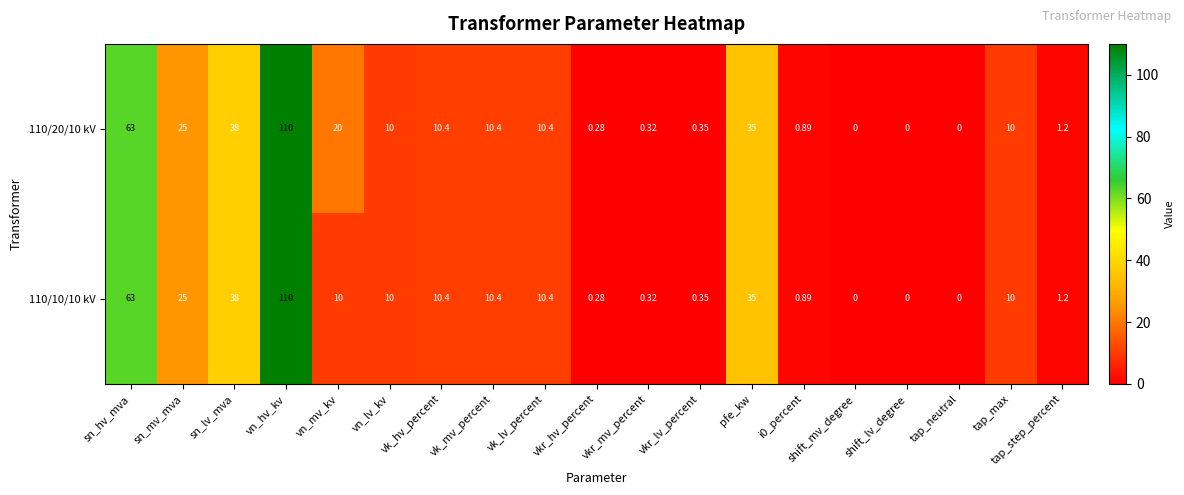

At which label does 110/20/10 kV first exceed 10?

sn_hv_mva